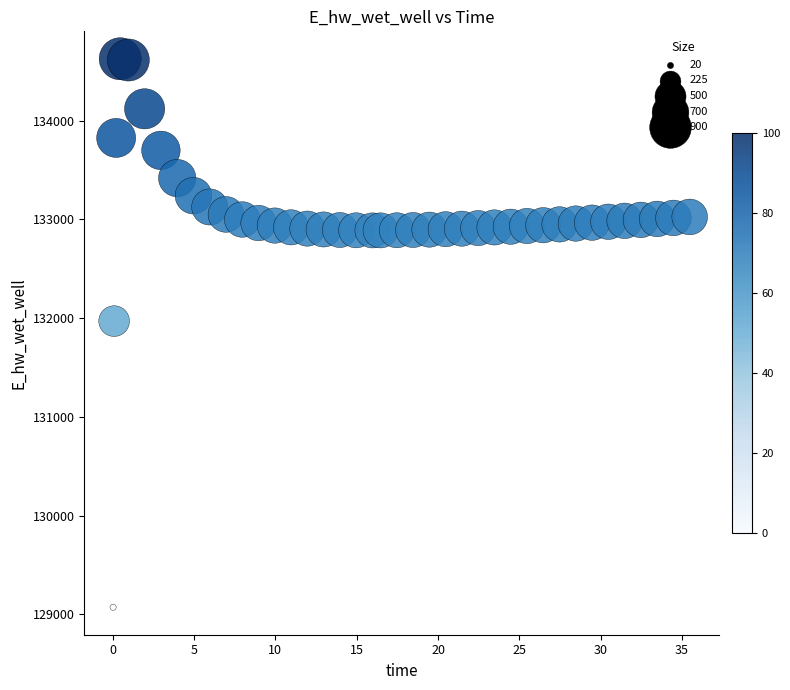

What Y value in the scatter plot is closest to 131849?

131969.9